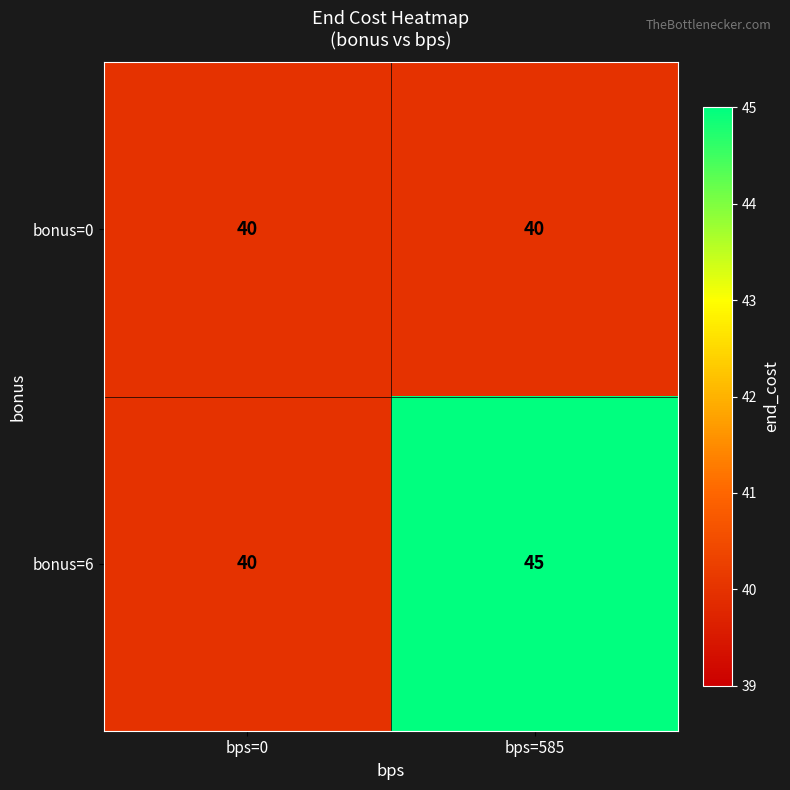

At which label is bonus=6 closest to 42?

bps=0